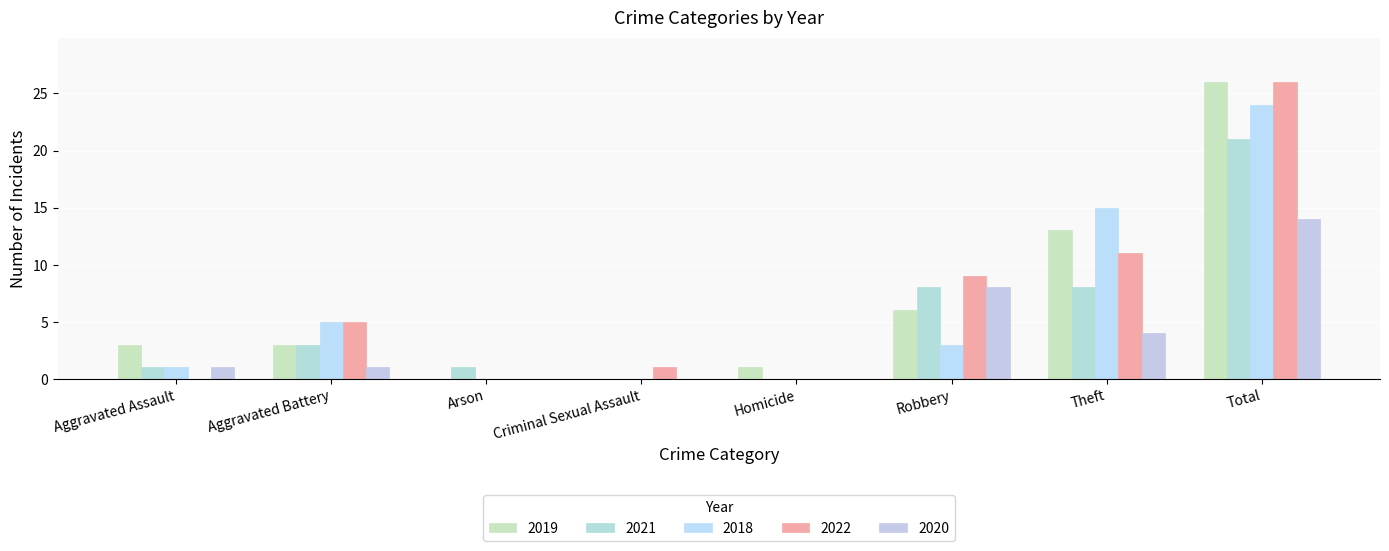

What is the label of the 5th bar from the right?

Criminal Sexual Assault